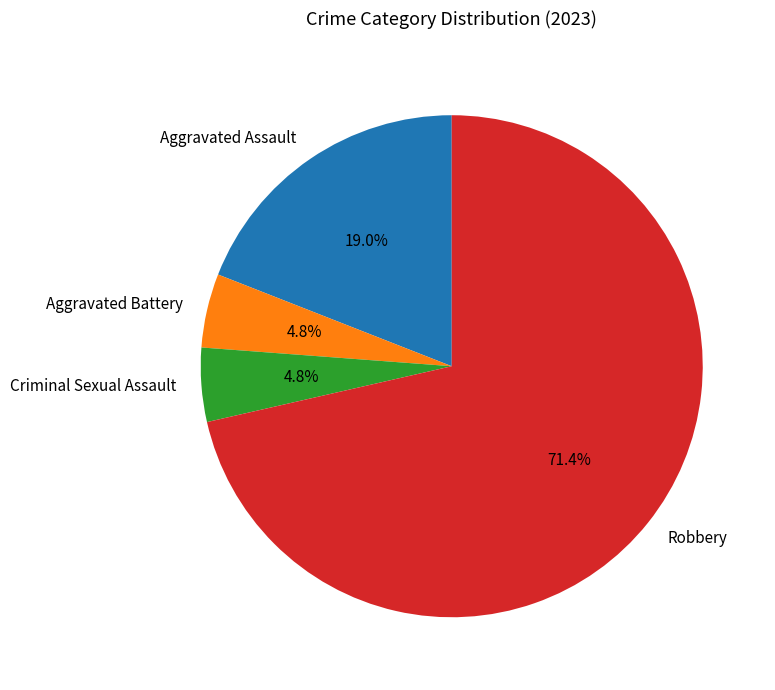

What is the total percentage of Criminal Sexual Assault and Robbery?

76.2%